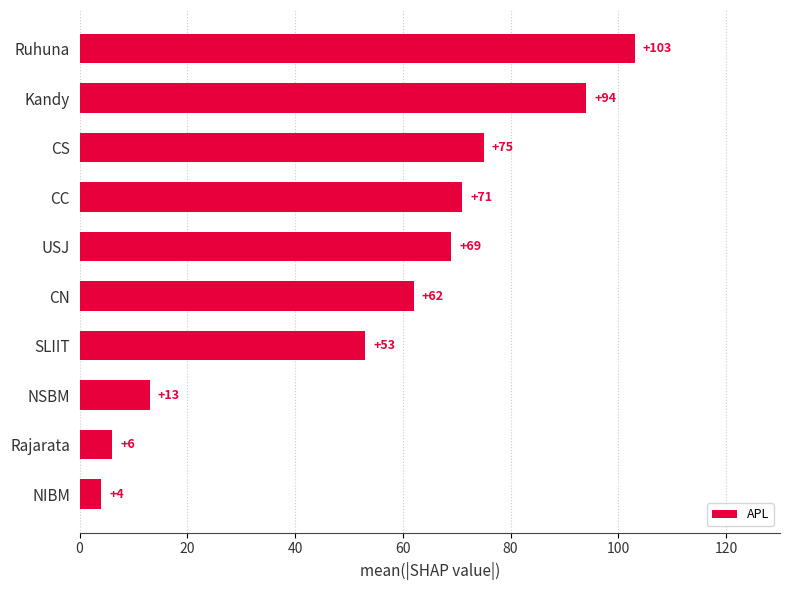

List the labels in order of value, largest first.

Ruhuna, Kandy, CS, CC, USJ, CN, SLIIT, NSBM, Rajarata, NIBM